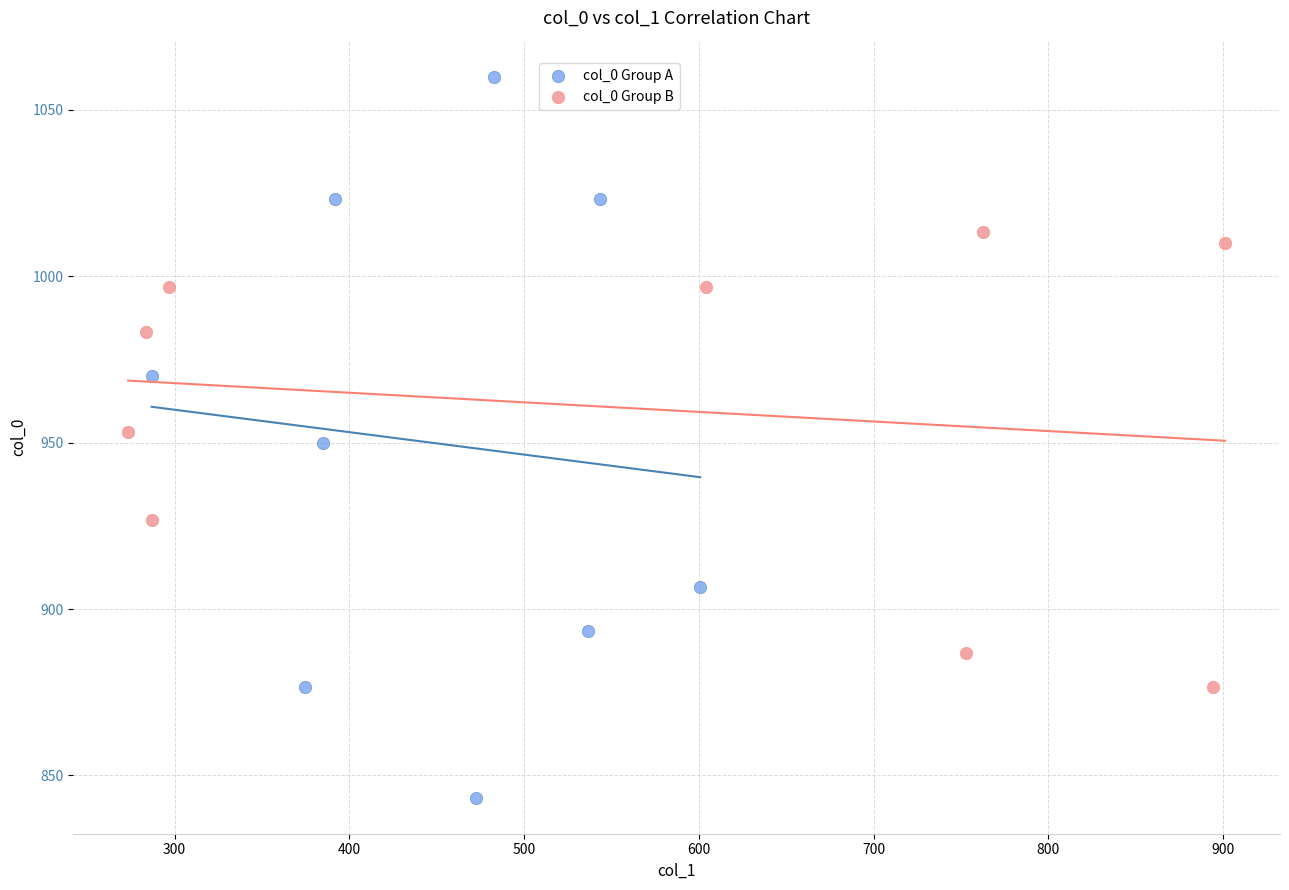

Which series reaches the minimum Y coordinate?

col_0 Group A